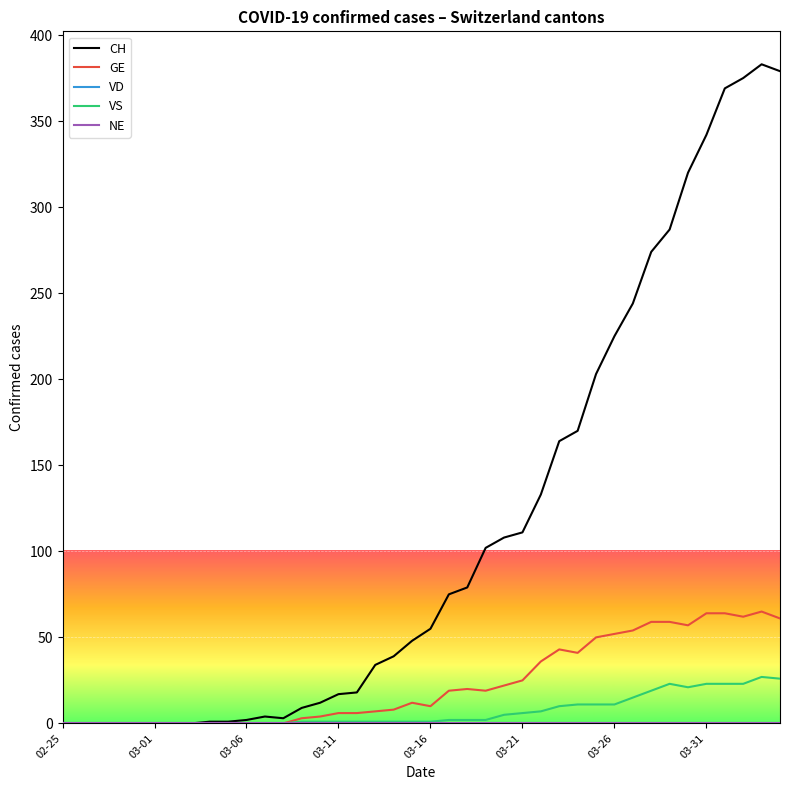

Does the chart display data point markers on the line(s)?

No